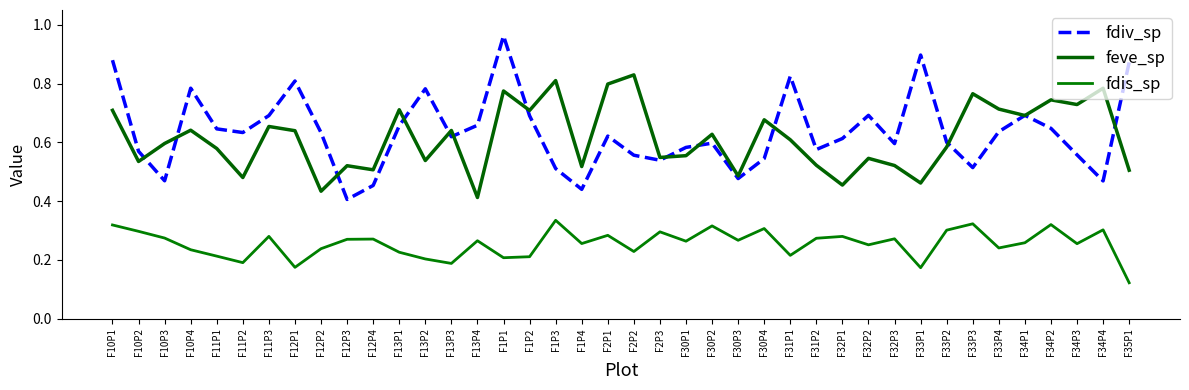

What position from the right is F1P4?

22